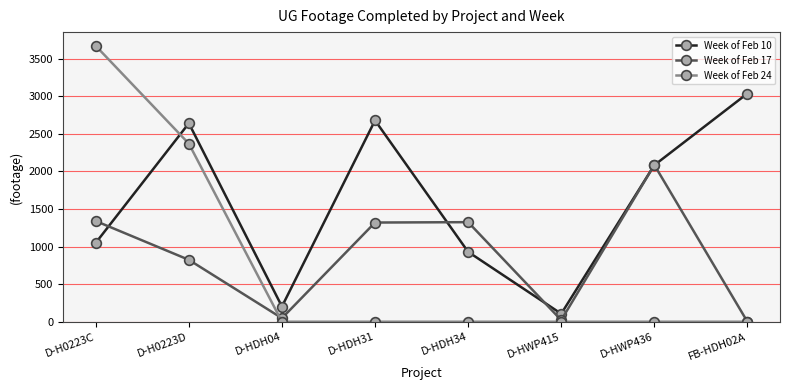

Is the value of Week of Feb 10 at D-HWP436 greater than the value of Week of Feb 17 at D-H0223D?

Yes